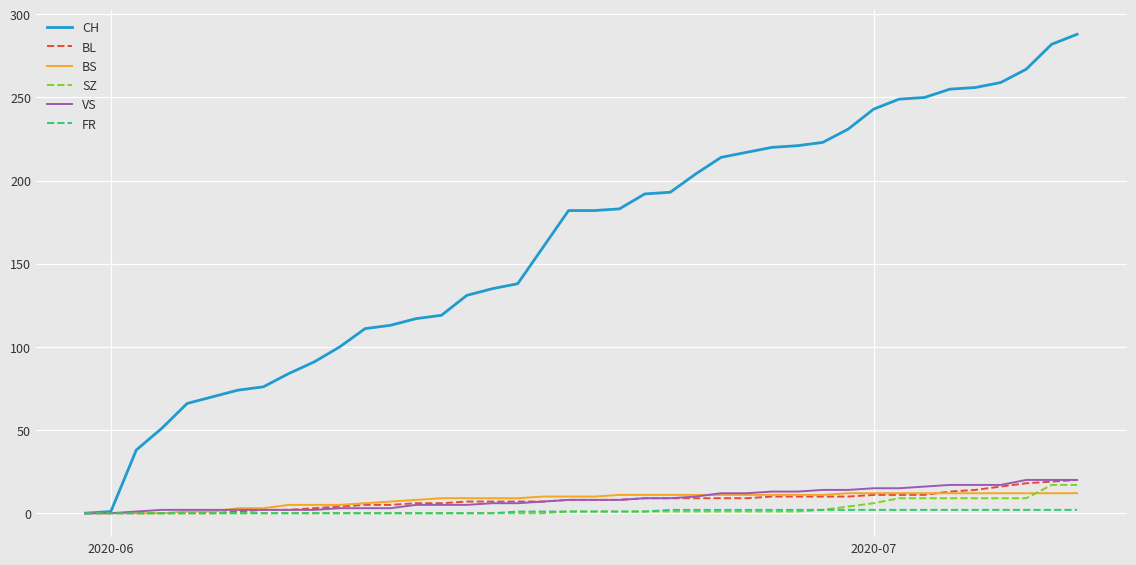

Which series has the largest total across all categories?

CH